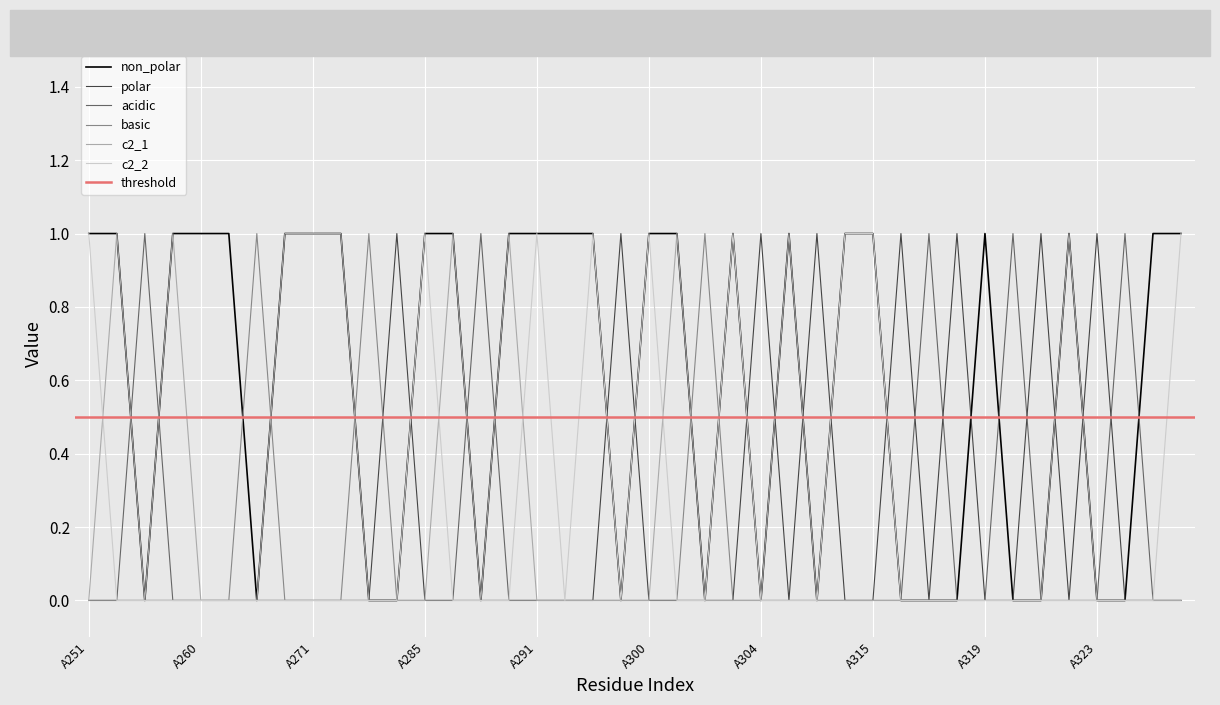

How many c2_1 values are between 0 and 1?

40